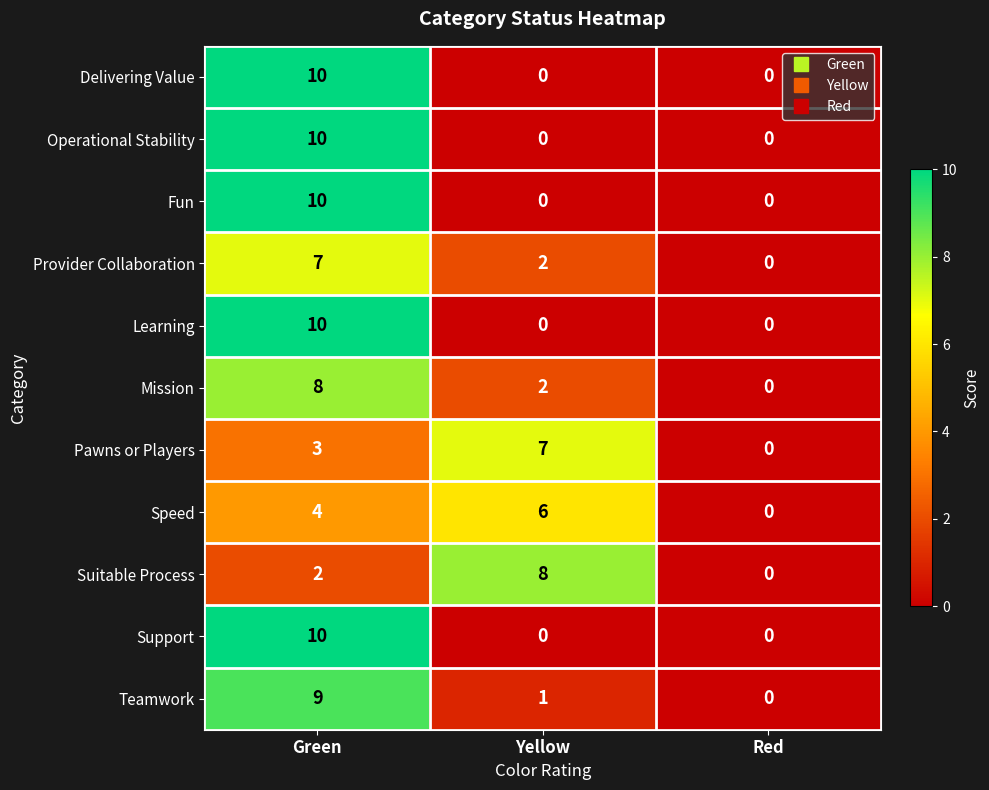

At which label is Mission closest to 4?

Yellow